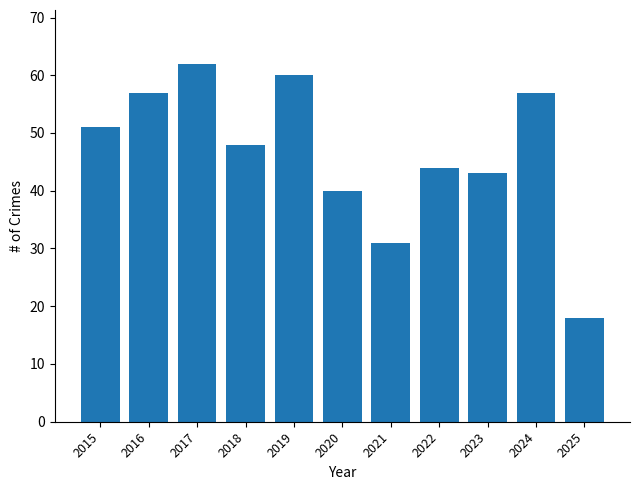

What is the difference between the maximum and minimum values?

44